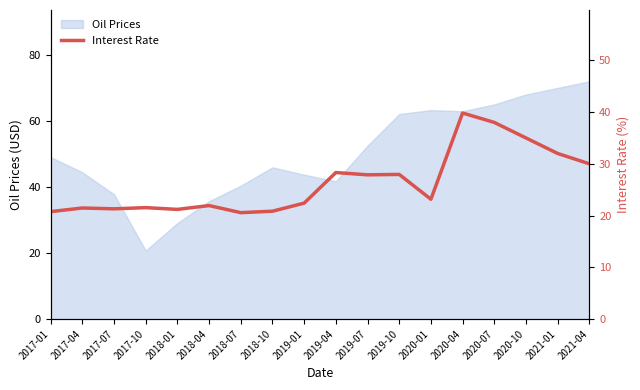

Where does the data first go above 23?

2019-04